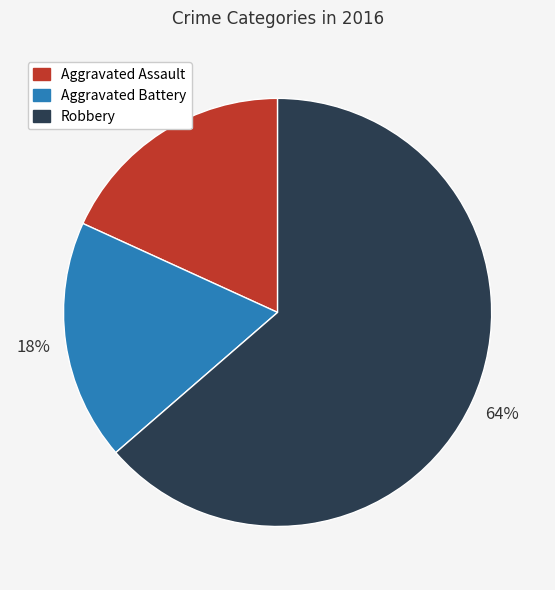

To the nearest percent, what is the combined percentage of Aggravated Battery and Aggravated Assault?

36%